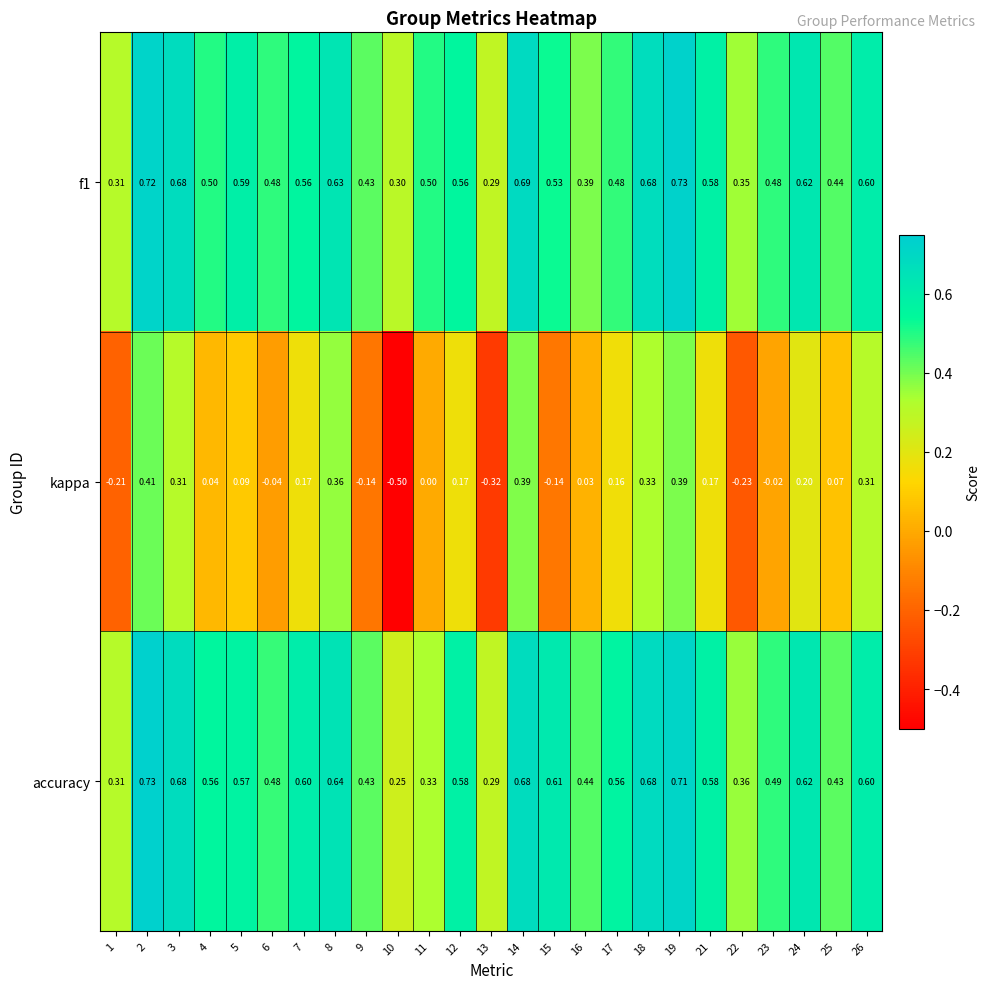

What is the total value across all series at 4?

1.1